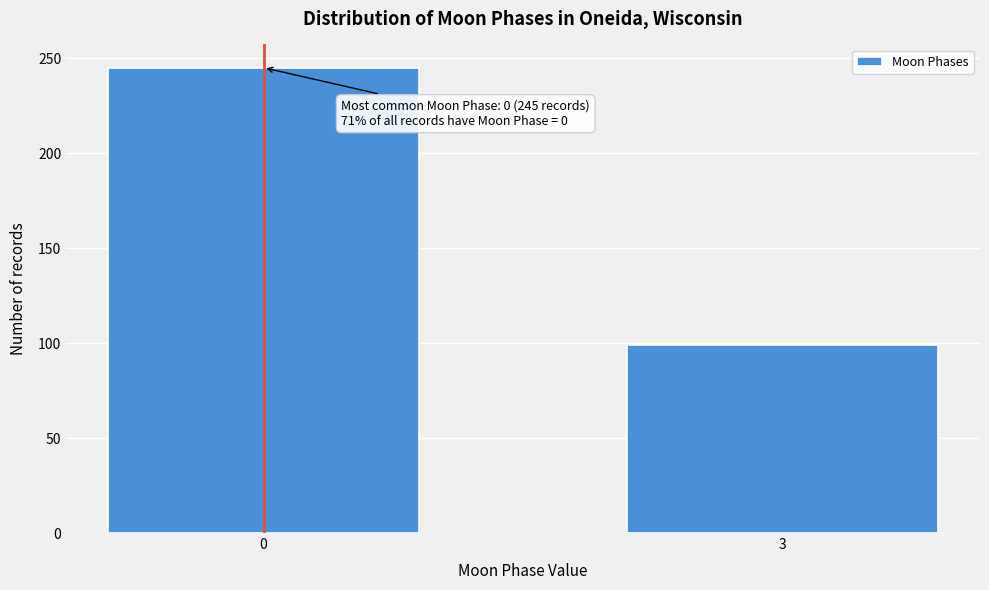

Reading left to right, list all the values displayed in this chart.

0=245	3=99